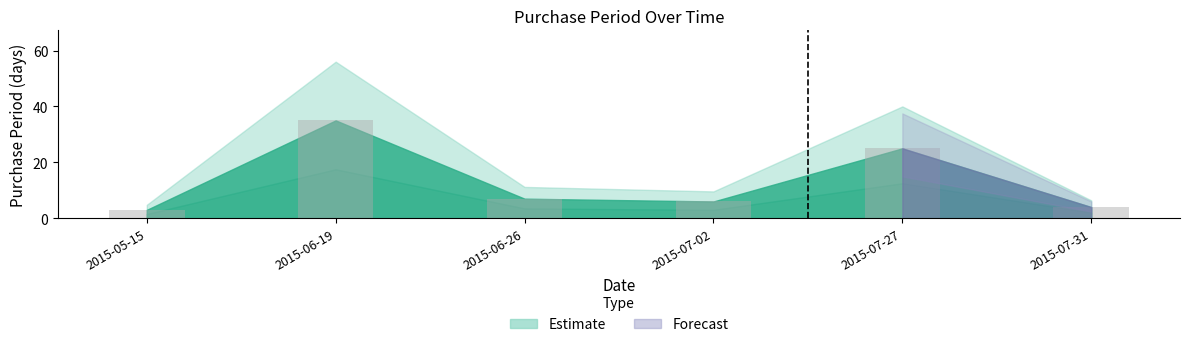

What is the change in value from 2015-07-27 to 2015-07-31?

-21